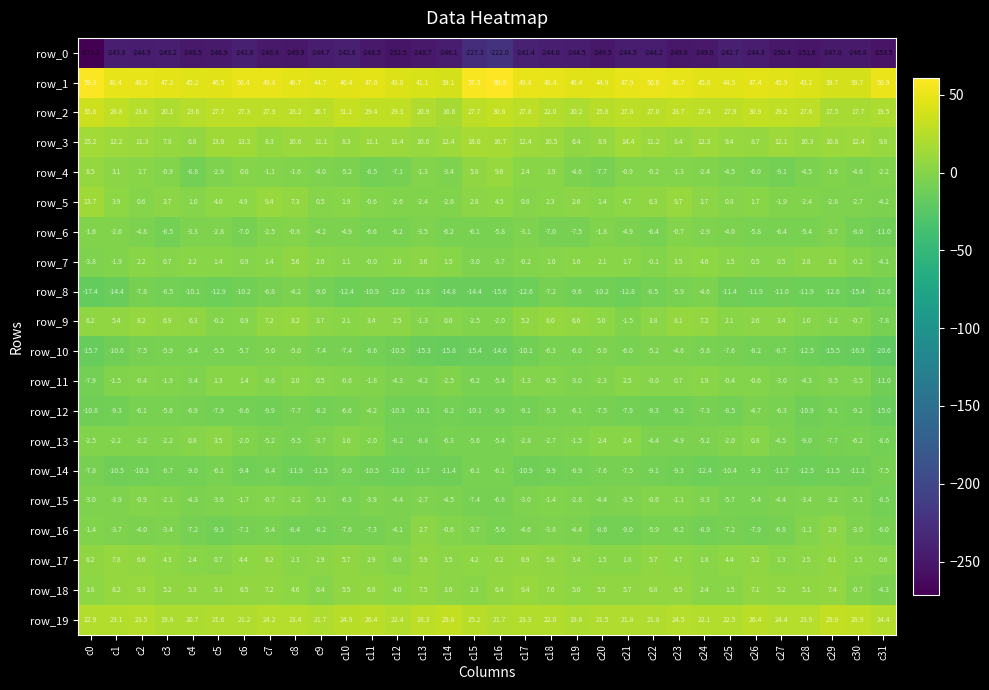

Is the value of row_4 at c9 greater than the value of row_7 at c22?

No